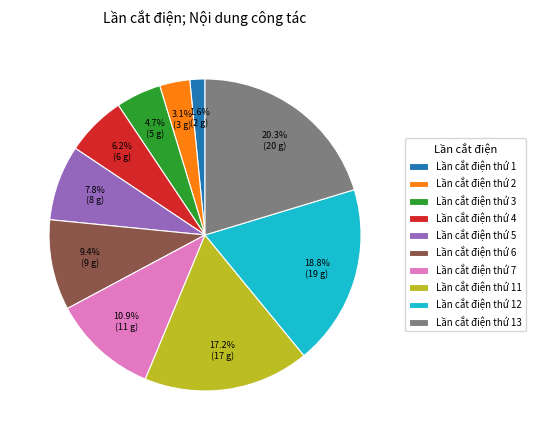

What percentage is the Lần cắt điện thứ 6 slice, to the nearest percent?

9%